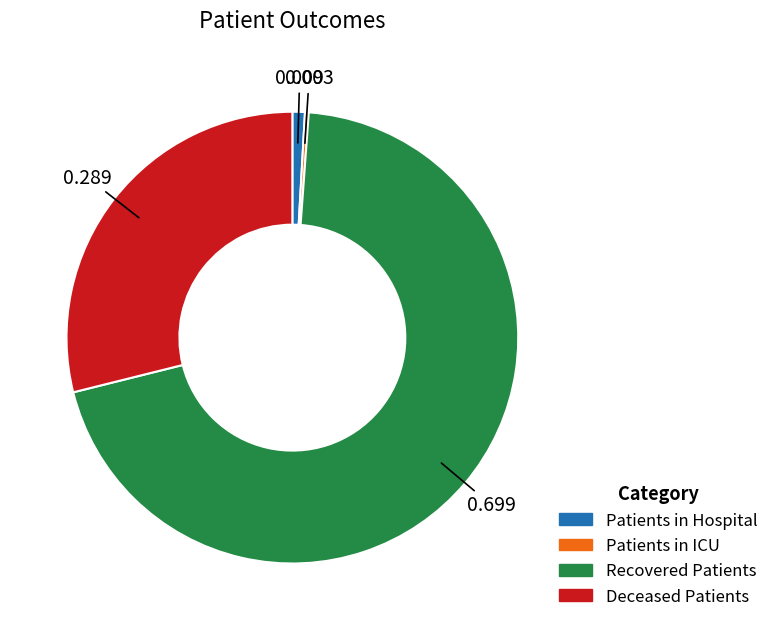

Which slice is the largest?

Recovered Patients